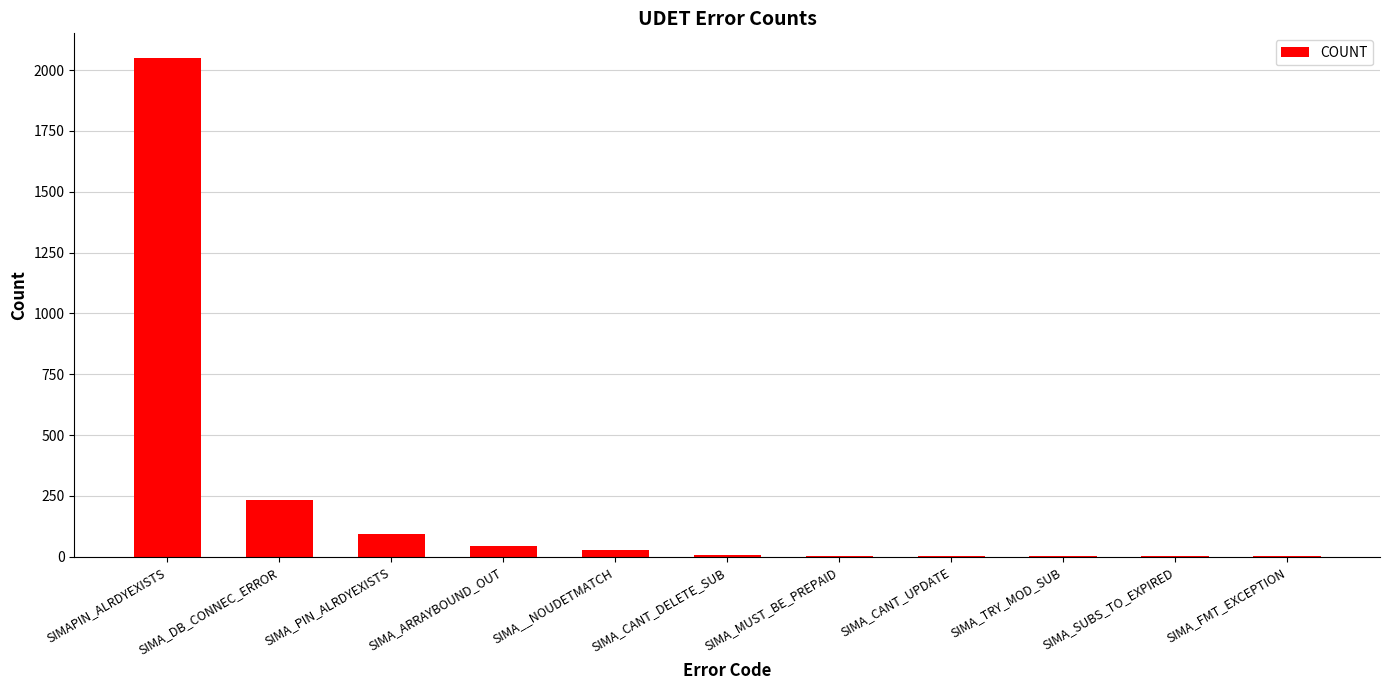

What is the sum of all values?

2467